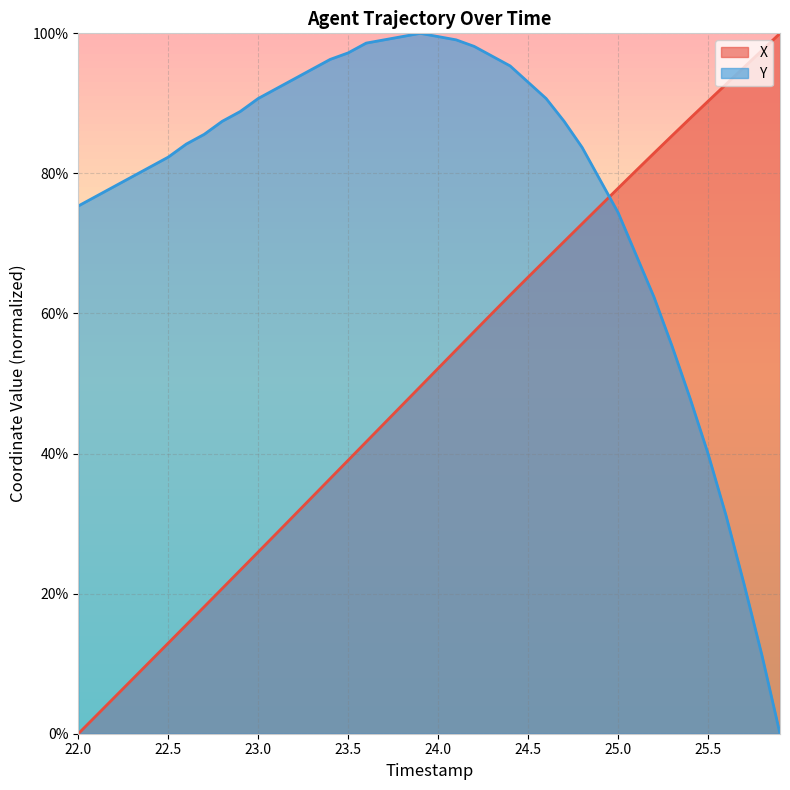

True or false: Y and X cross at least once.

True